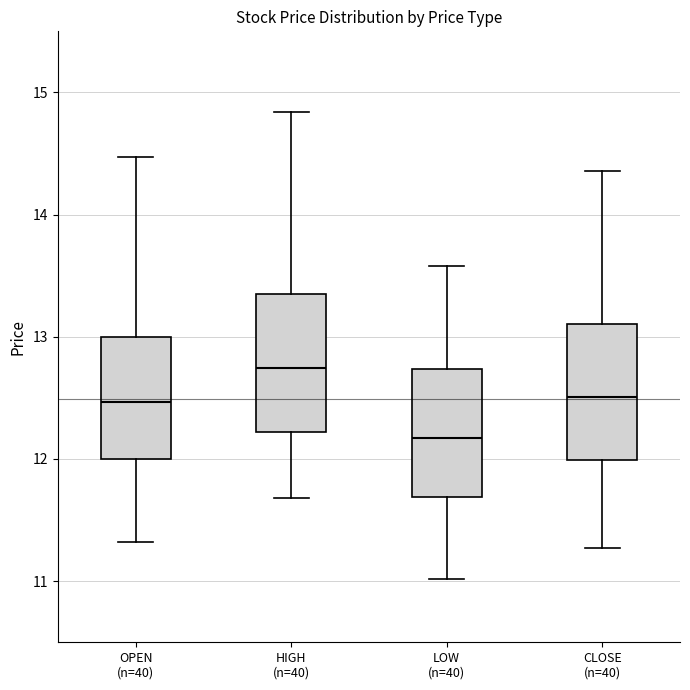

Reading left to right, read every box against the y-axis: the position of its median line, the range the box covers, and the ends of its whiskers. The values are not printed on the chart, so give them approximately, as read against the axis.

OPEN (n=40): median 12.5, box 12.0 to 13.0, whiskers 11.3 to 14.5
HIGH (n=40): median 12.7, box 12.2 to 13.4, whiskers 11.7 to 14.8
LOW (n=40): median 12.2, box 11.7 to 12.7, whiskers 11.0 to 13.6
CLOSE (n=40): median 12.5, box 12.0 to 13.1, whiskers 11.3 to 14.4